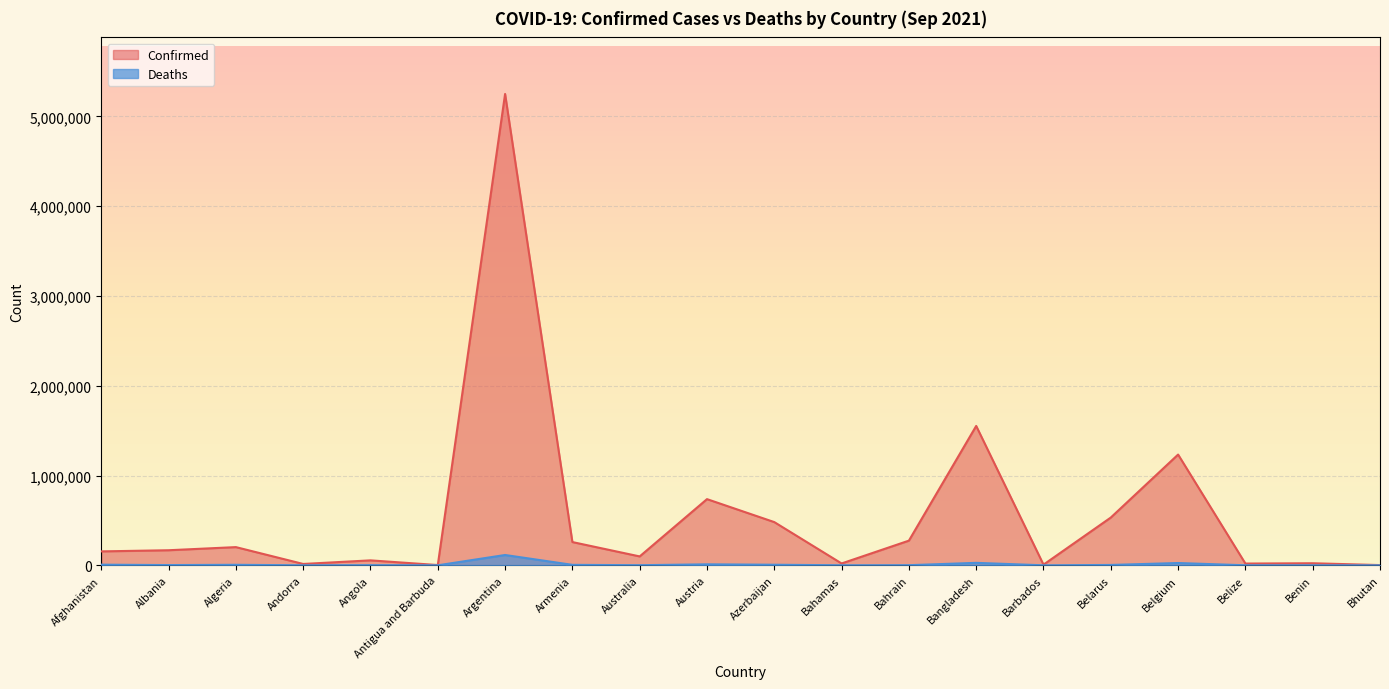

True or false: Deaths and Confirmed cross at least once.

False